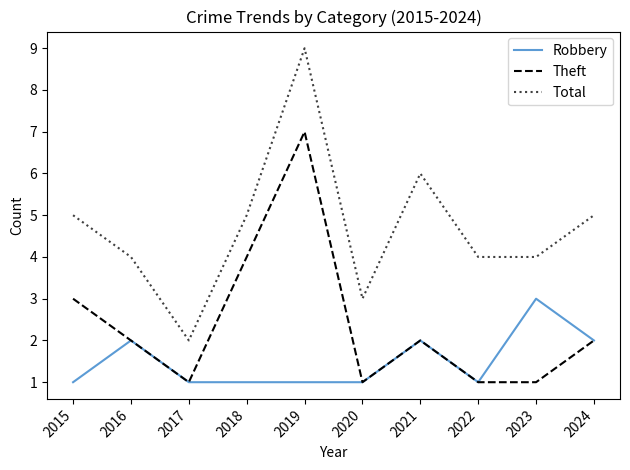

What is the average value of the Robbery series?

2